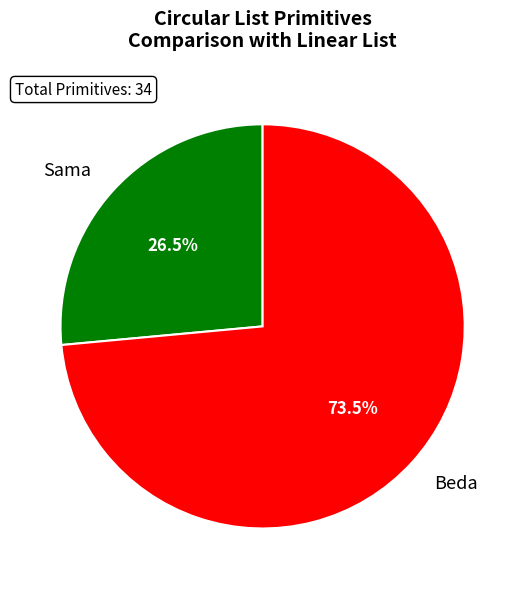

To the nearest percent, what is the difference between the Beda and Sama slice percentages?

47%